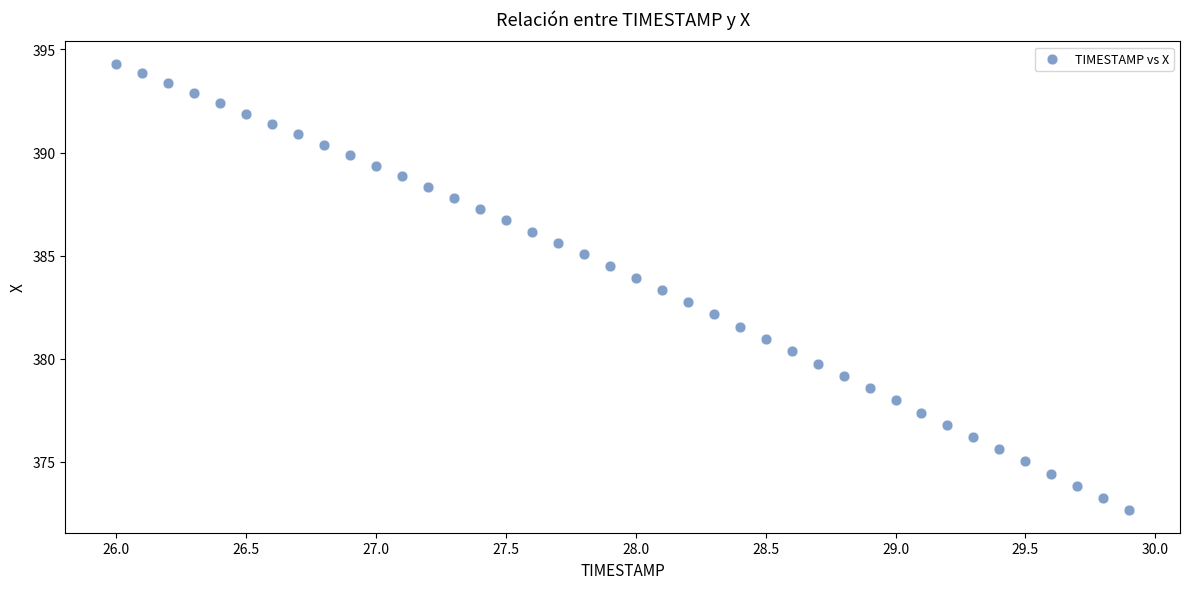

What is the range of Y values (max minus min)?

21.7